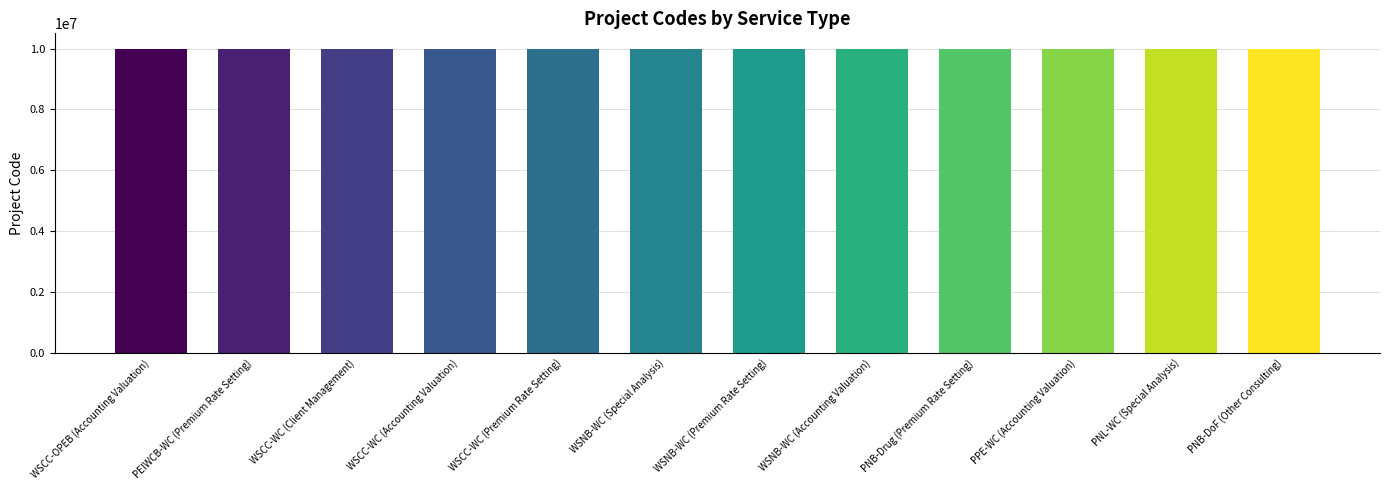

What is the average value?

10001169